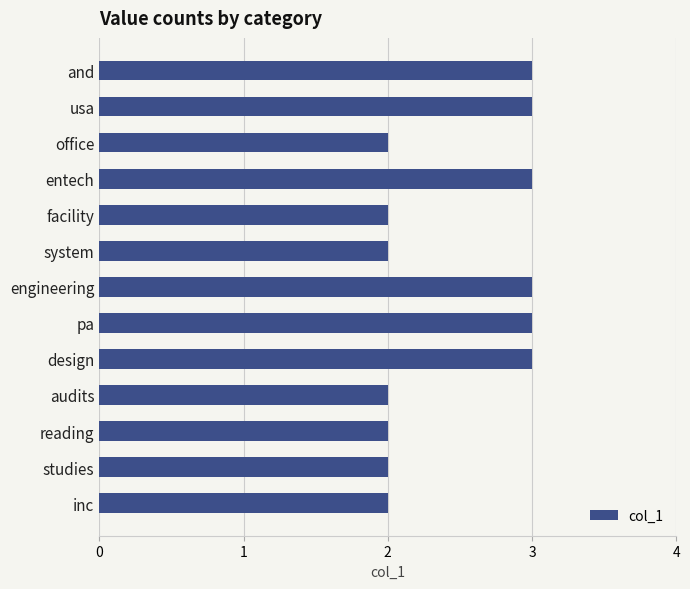

How many values are between 2 and 3?

13